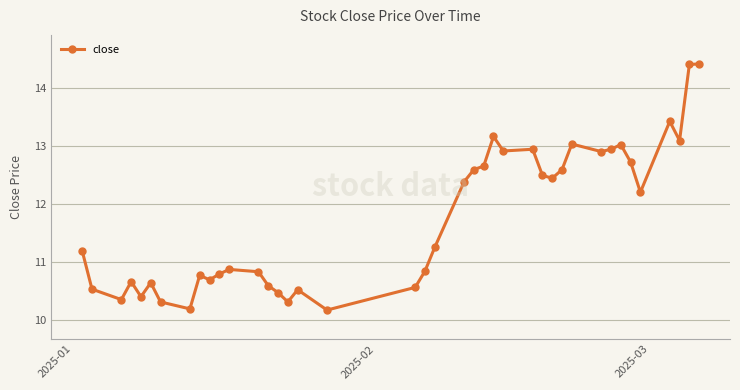

What is the maximum value shown in the chart?

14.4